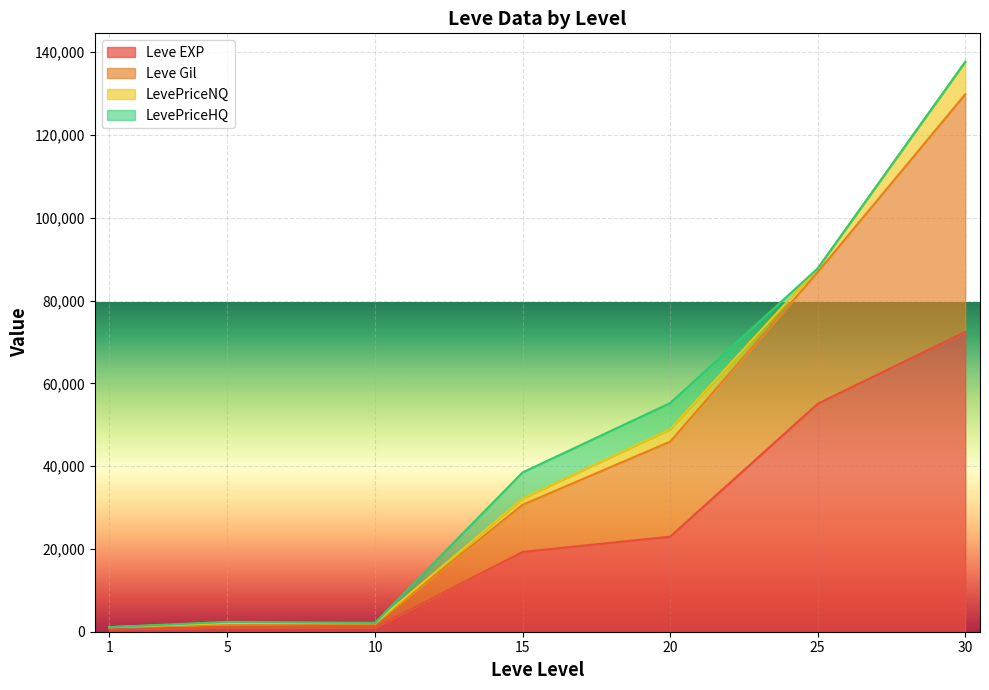

What is the greatest value displayed?

137670.0